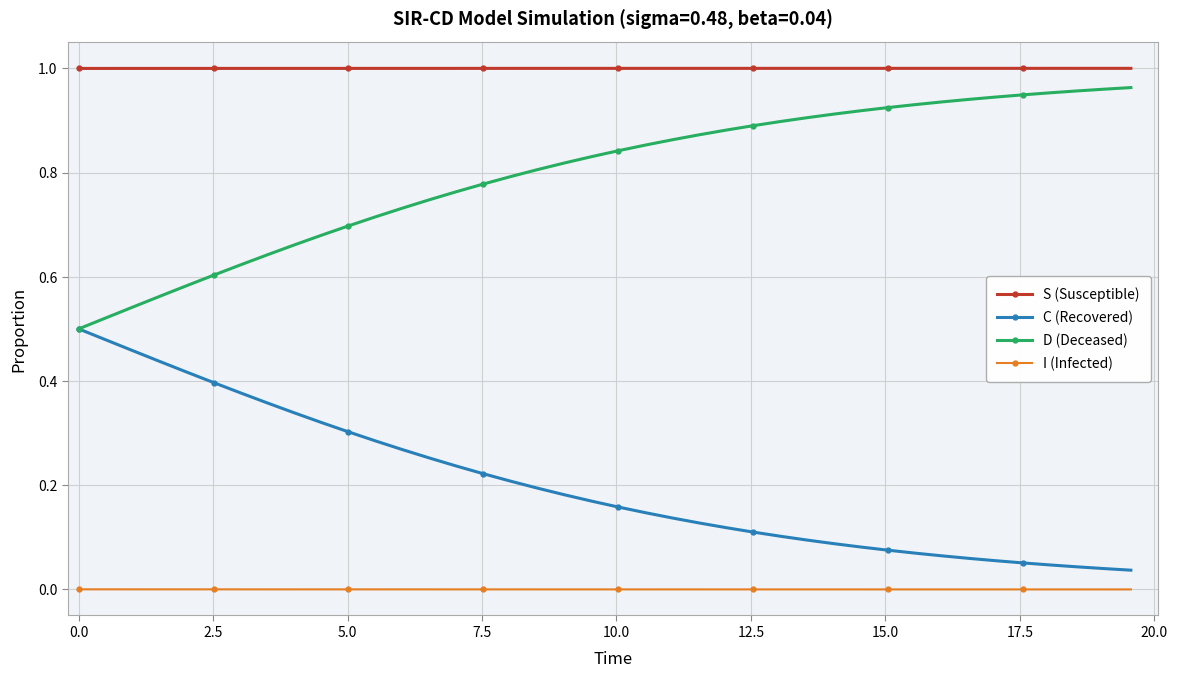

Which series has the largest total across all categories?

S (Susceptible)